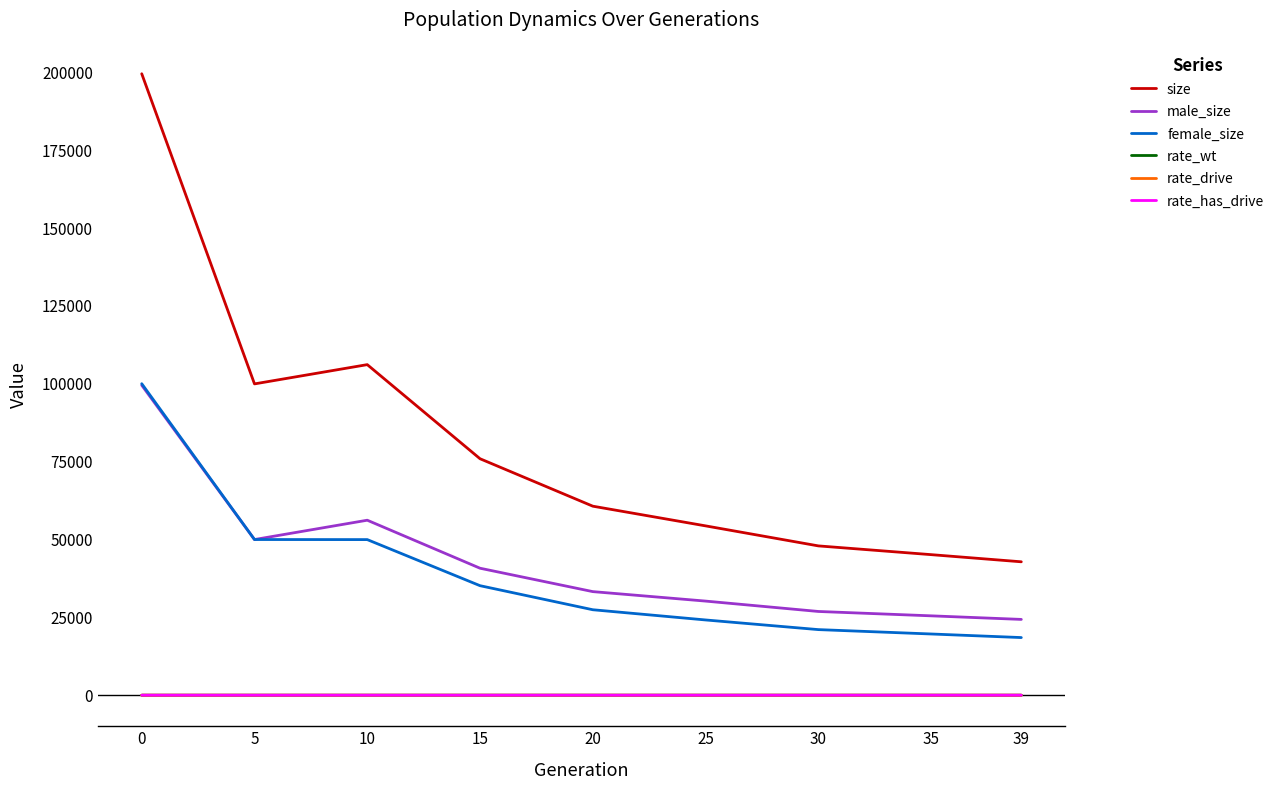

The value of male_size at 20 is 33259.0. True or false?

True